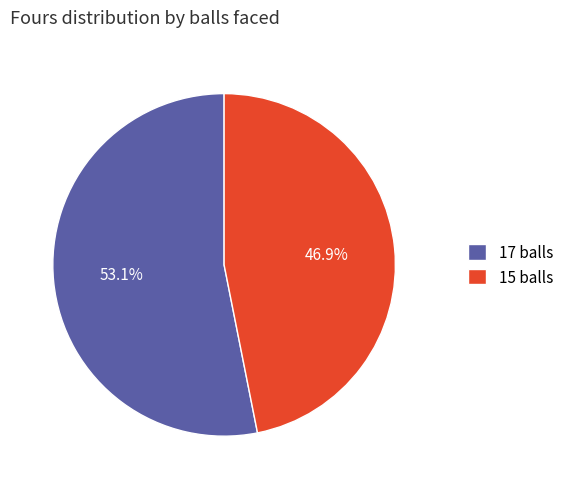

True or false: 15 balls accounts for 47% of the total.

True